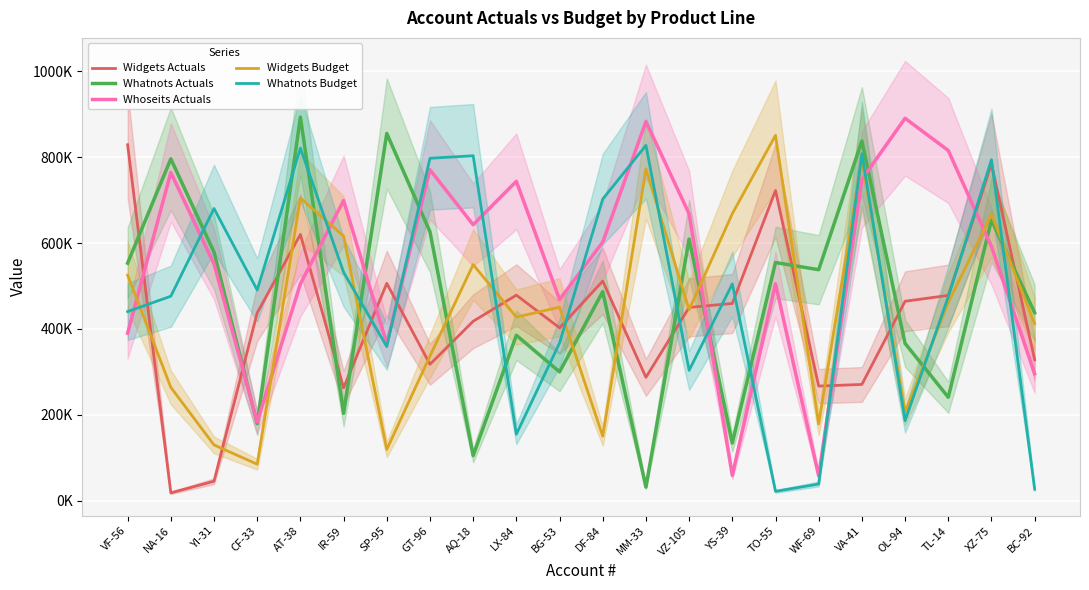

What is the difference between the maximum and second lowest values in the Whatnots Actuals series?

788582